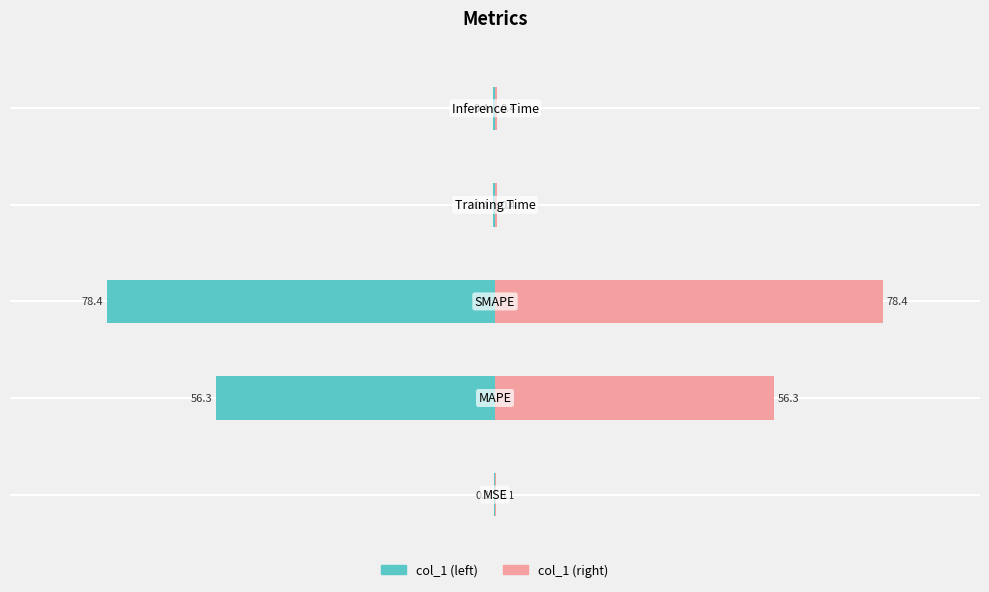

At 3, list the series in order from largest to smallest.

col_1 (right), col_1 (left)